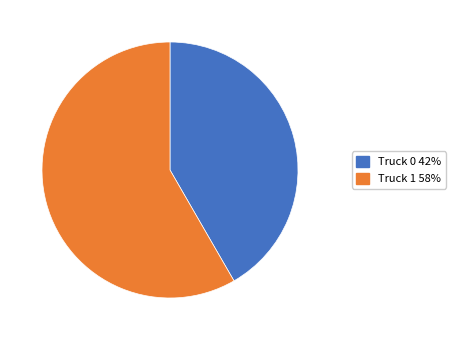

Combined, do Truck 1 and Truck 0 account for over 50%?

Yes